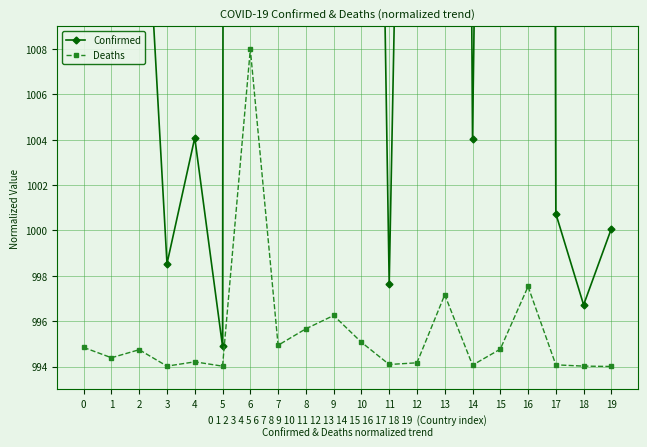

The value of Deaths at 1 is 1723.9. True or false?

False